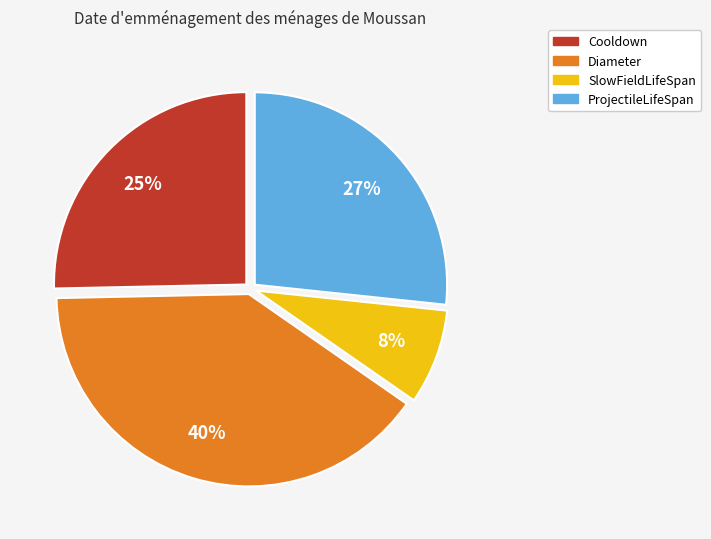

Is Diameter the majority of the pie?

No